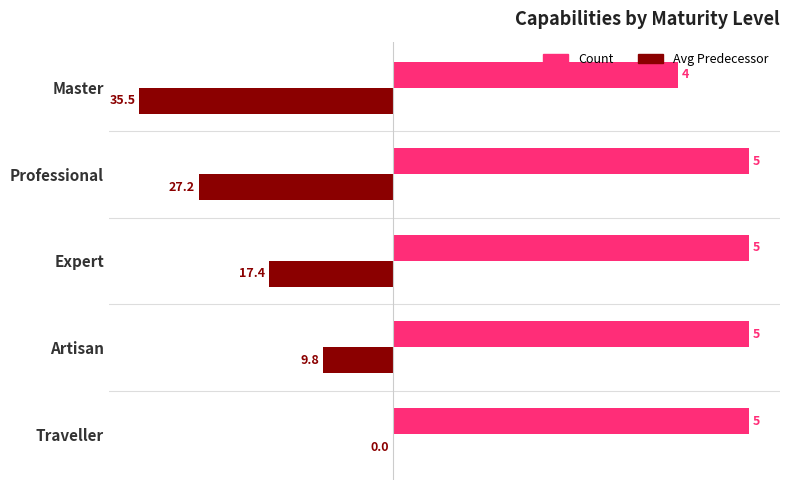

How many Count values are between 5 and 6?

4